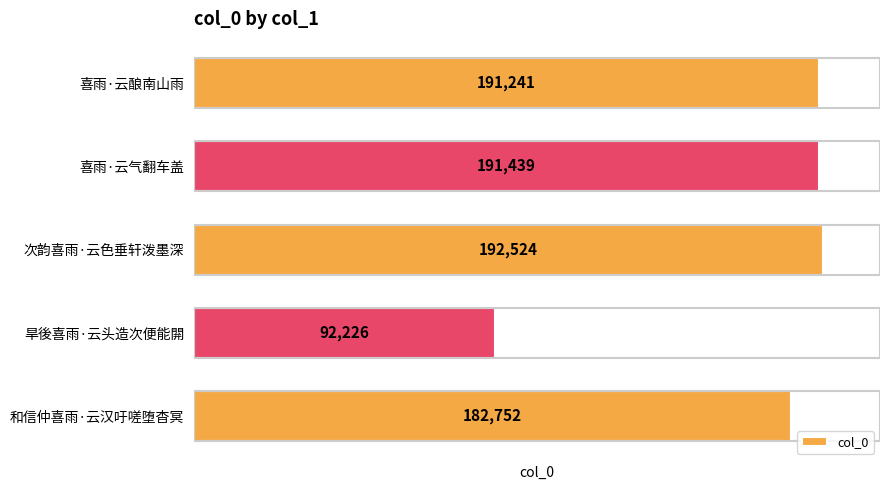

Rank the categories by value from highest to lowest.

次韵喜雨·云色垂轩泼墨深, 喜雨·云气翻车盖, 喜雨·云酿南山雨, 和信仲喜雨·云汉吁嗟堕杳冥, 旱後喜雨·云头造次便能閞